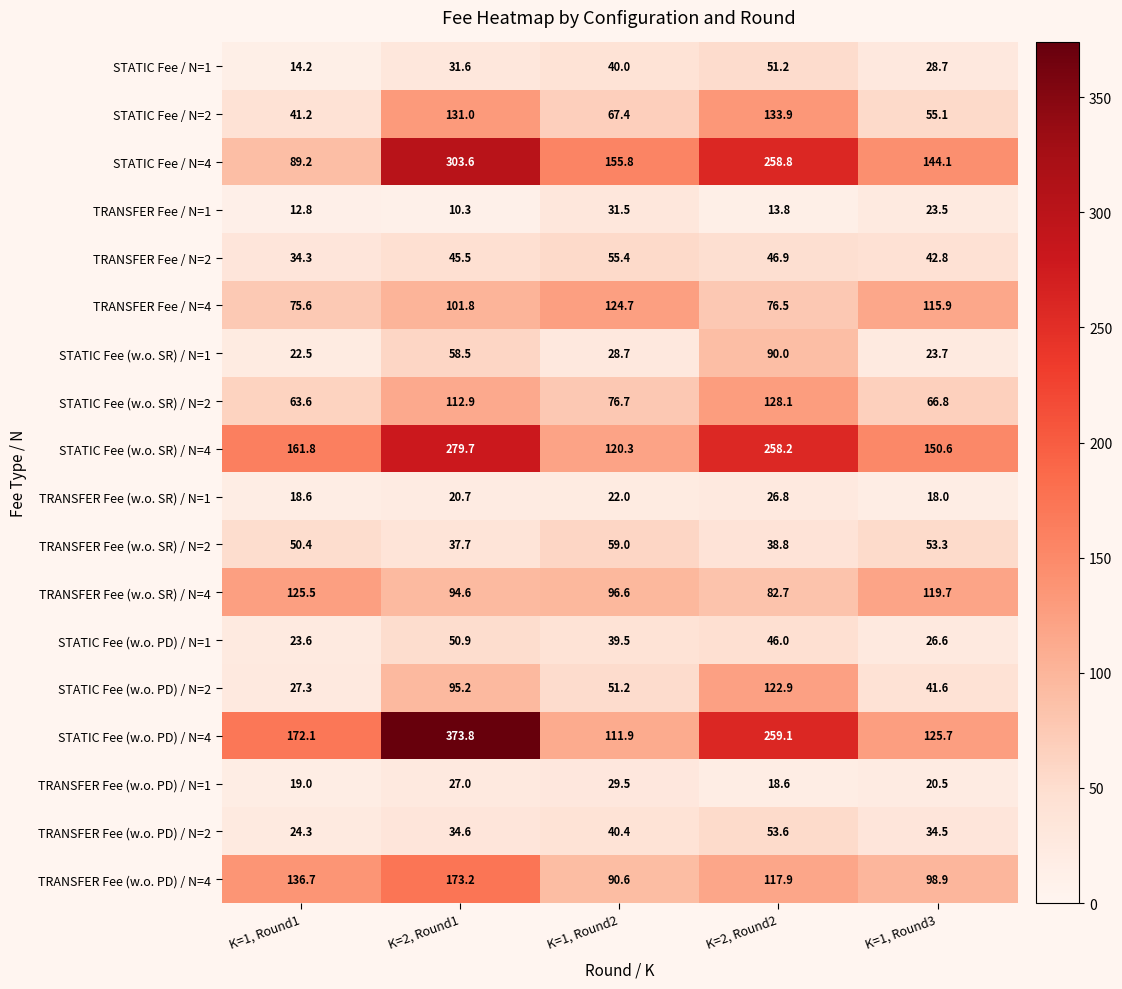

Read the STATIC Fee / N=2 value at K=1, Round3.

55.1